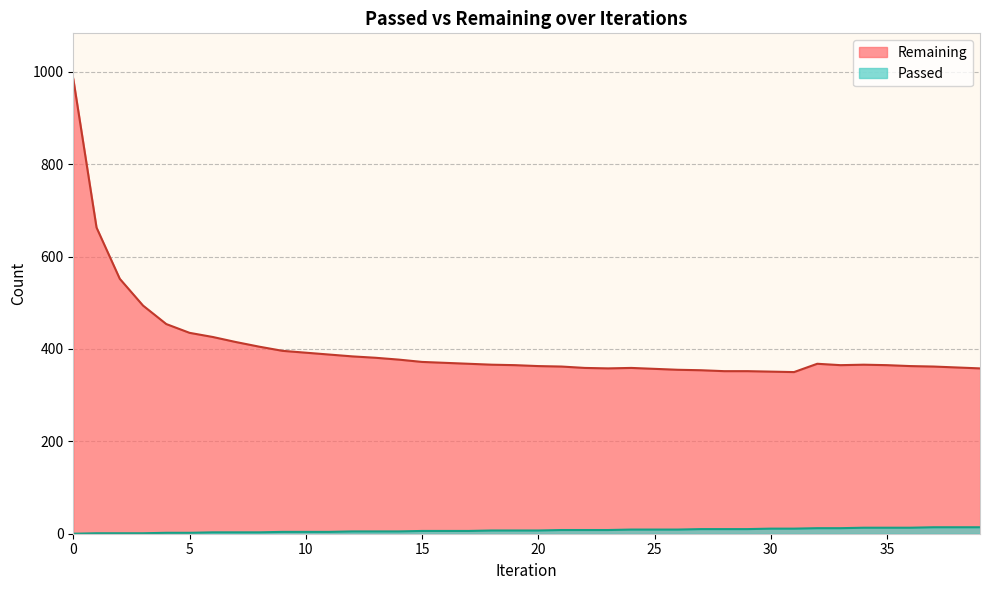

What are all the series names shown in the legend?

Remaining, Passed